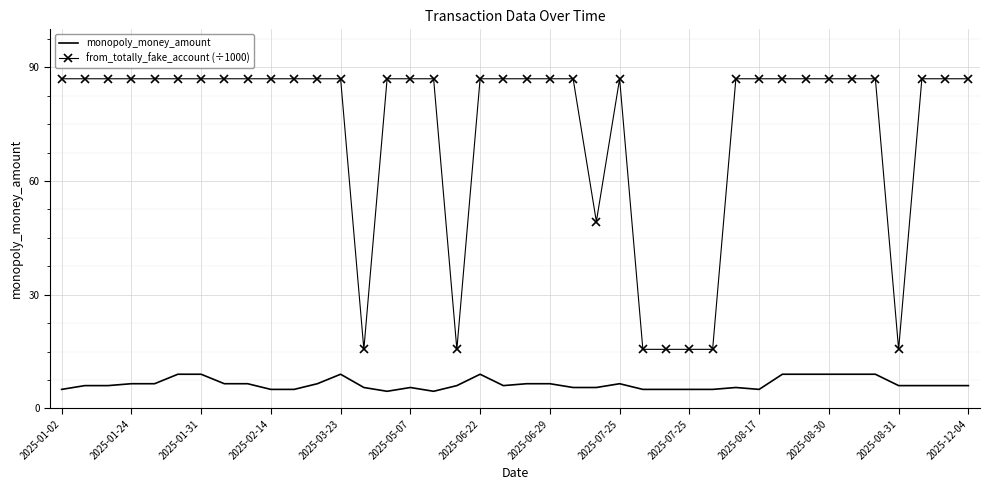

List the series in order of their overall mean, highest first.

from_totally_fake_account (÷1000), monopoly_money_amount